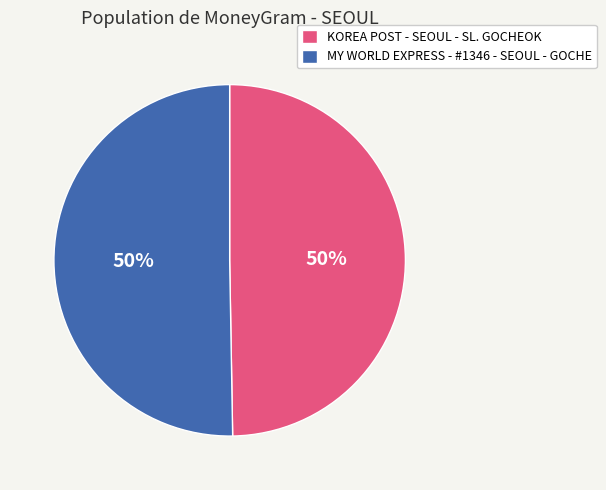

Is it true that KOREA POST - SEOUL - SL. GOCHEOK is 37% of the pie?

False